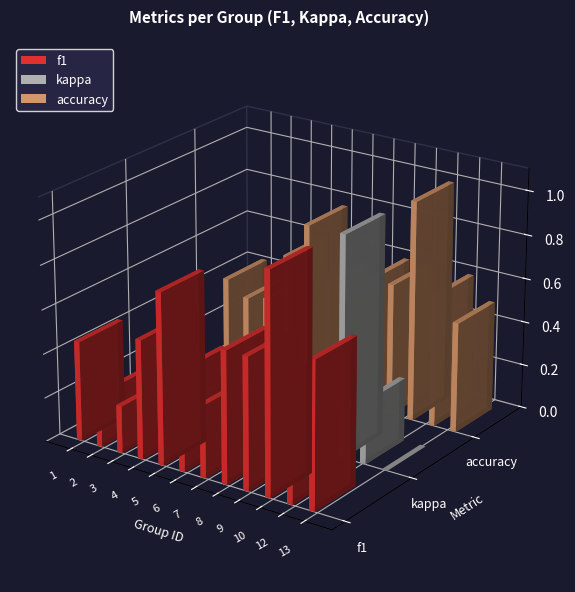

What is the sum of all f1 values?

12.3